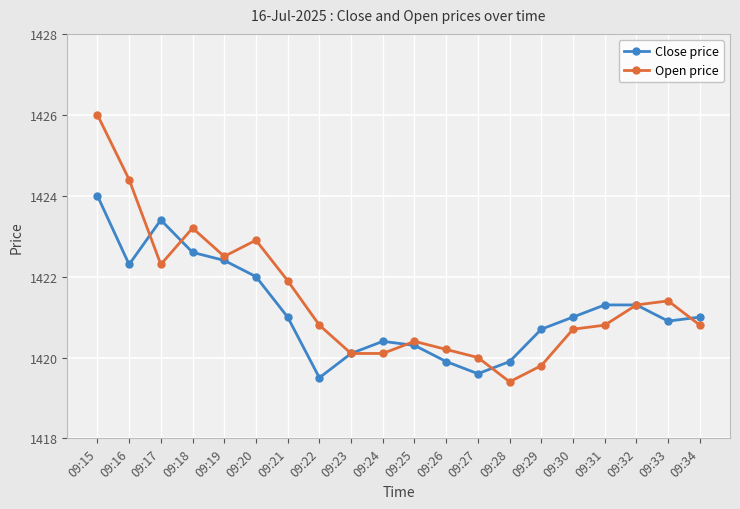

Where is the first local maximum for Open price?

09:18